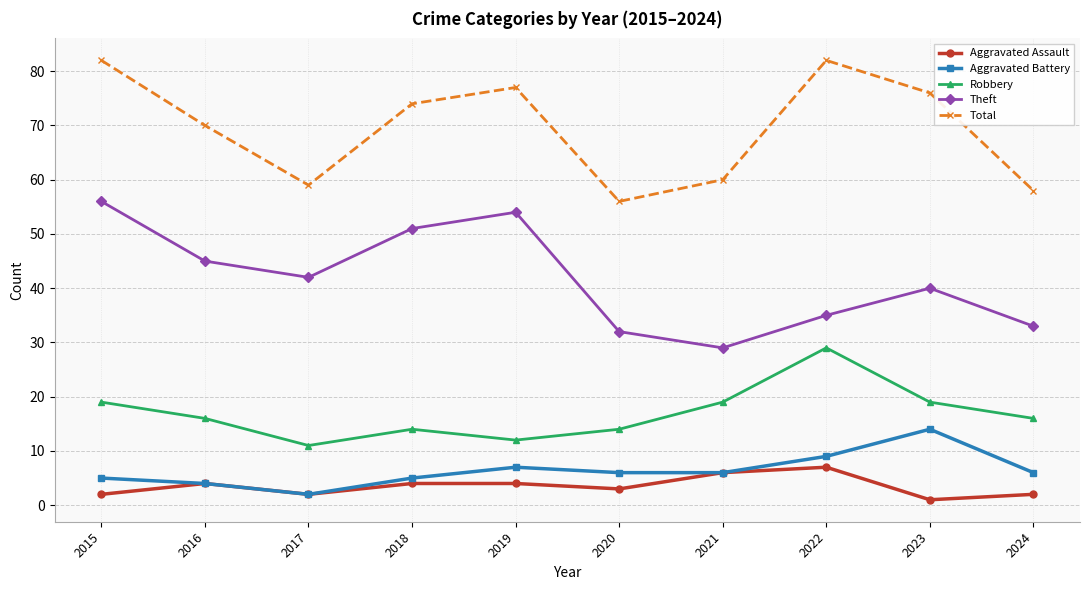

True or false: Aggravated Assault and Total intersect in this chart.

False